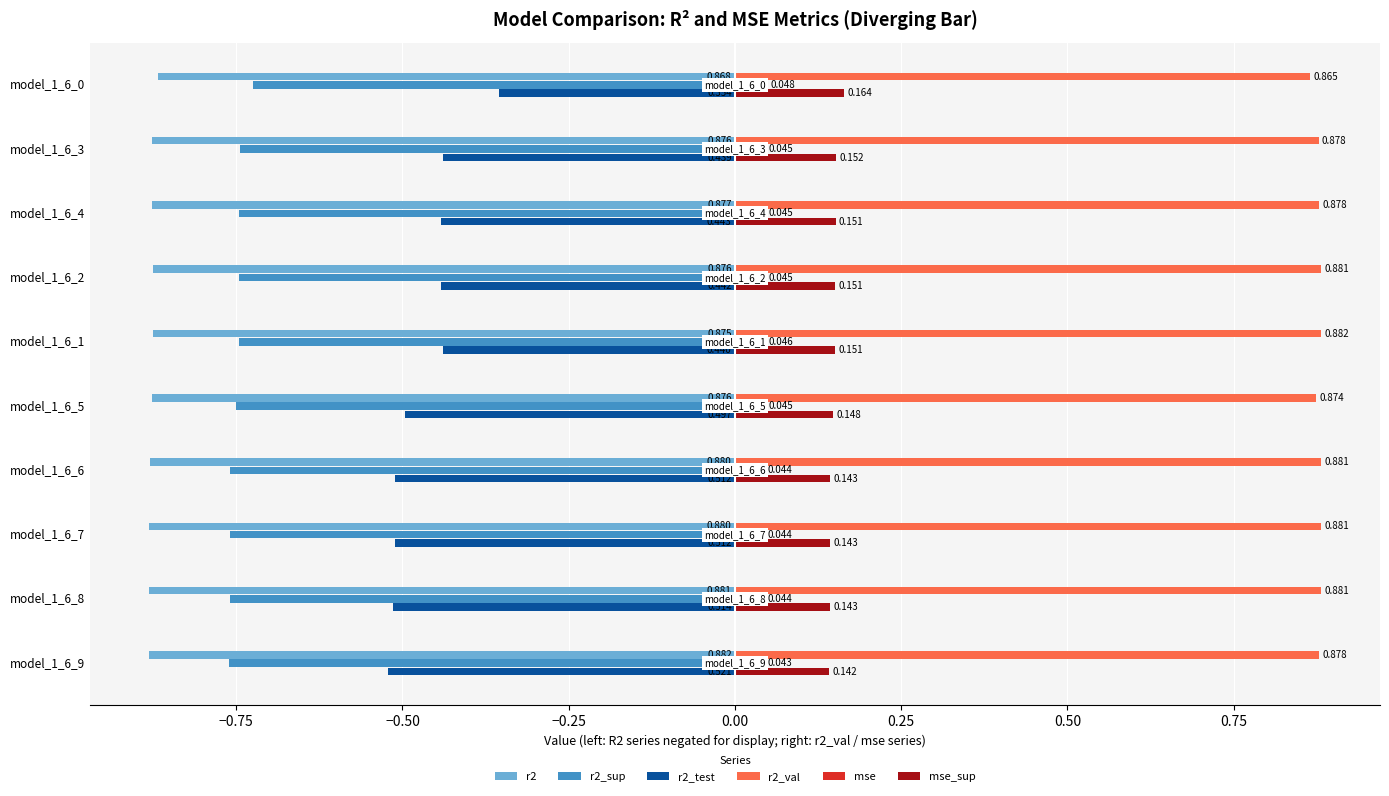

Is the value of r2_sup at model_1_6_7 greater than the value of r2_val at model_1_6_6?

No